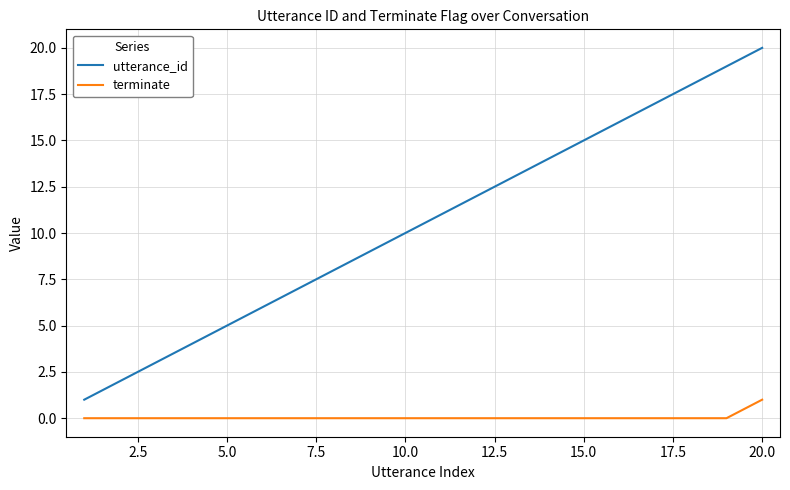

What is the difference between the maximum and second lowest values in the terminate series?

1